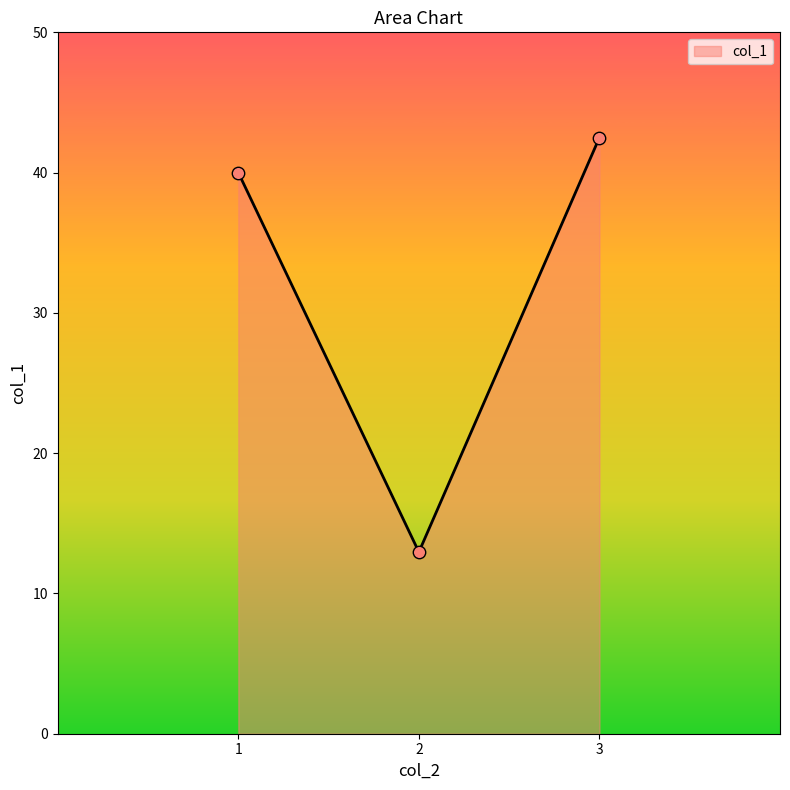

What is the change in value from 1 to 3?

+2.5